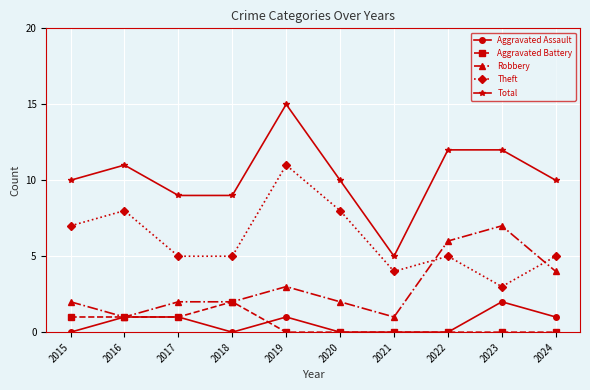

What is the value of the Aggravated Assault point at the 10th from the left?

1